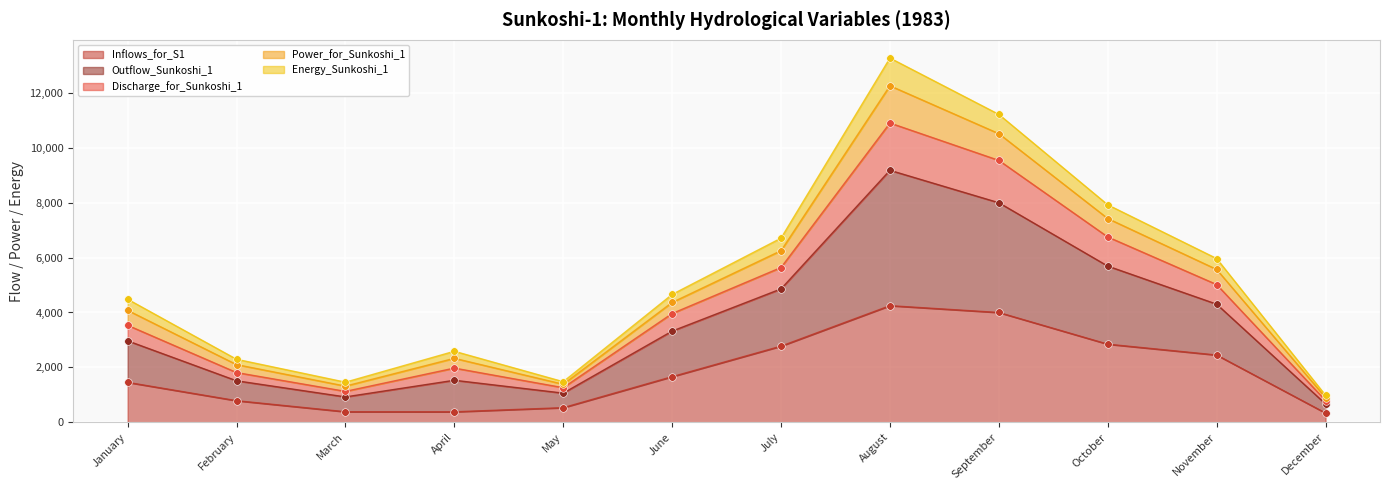

What is the maximum value for Inflows_for_S1?

4248.9